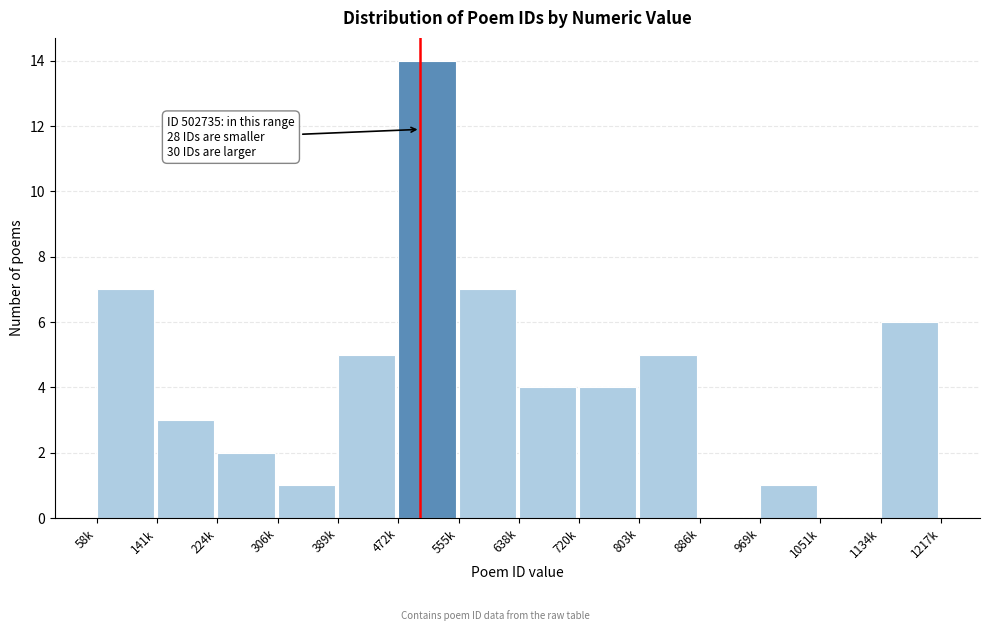

Reading left to right, extract all data points from this chart.

58k=7	141k=3	224k=2	306k=1	389k=5	472k=14	555k=7	638k=4	720k=4	803k=5	886k=0	969k=1	1051k=0	1134k=6